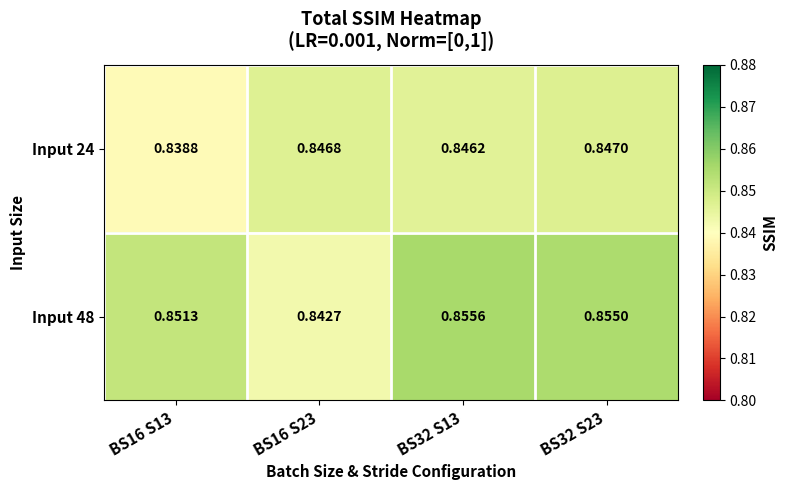

How many data points does each series have?

4